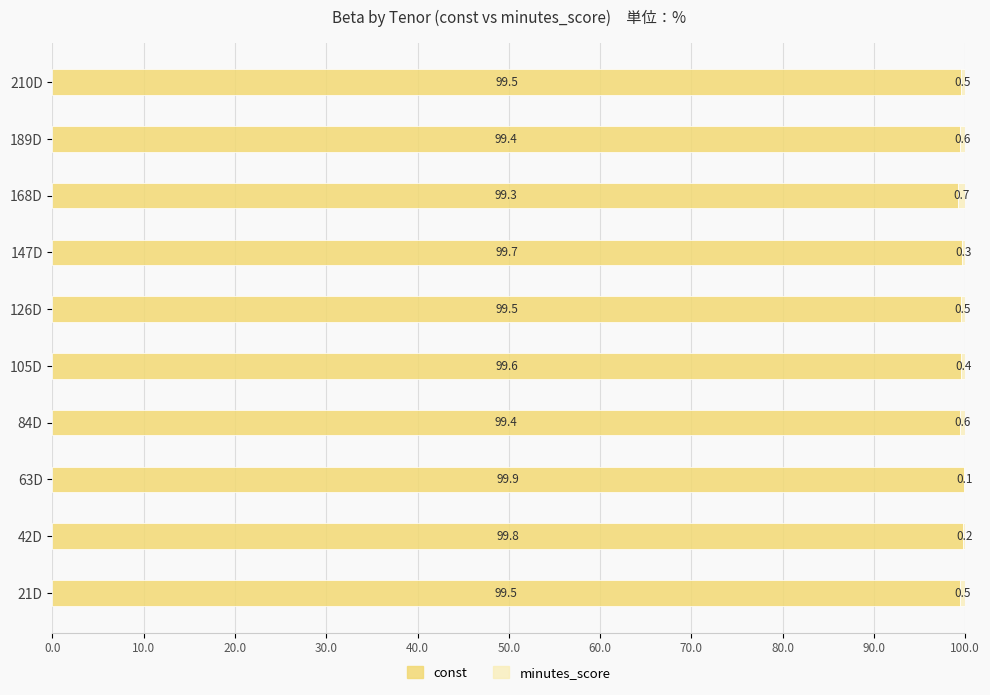

What is the total value across all series at 189D?

100.0